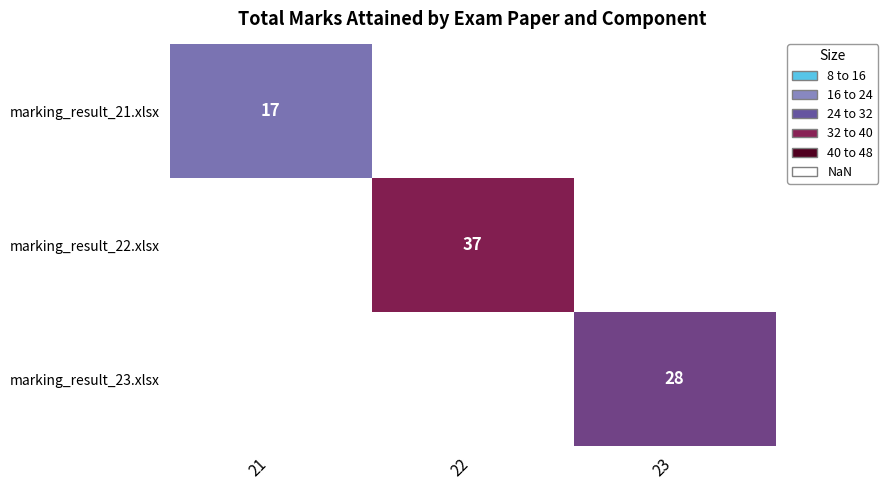

At which category does the chart reach its minimum across all series?

21